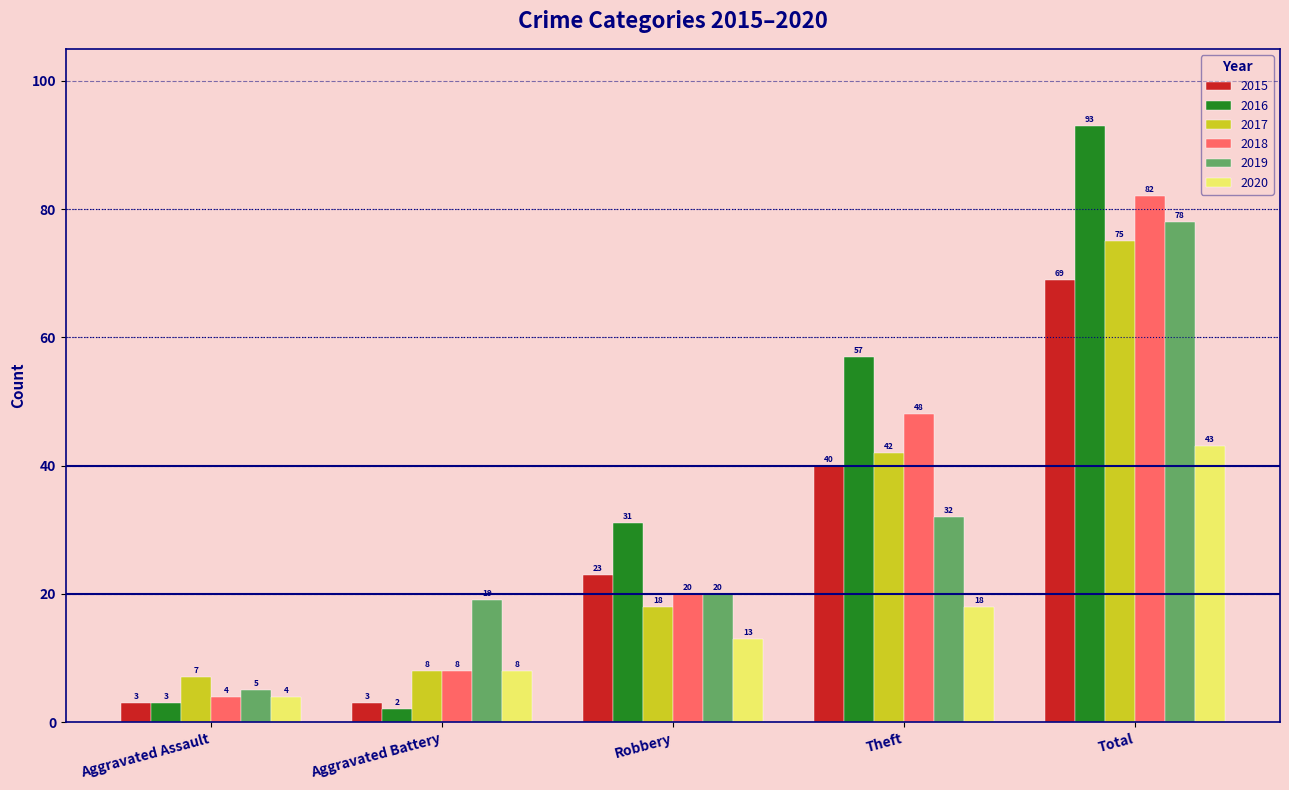

List the series in order of their peak value, highest first.

2016, 2018, 2019, 2017, 2015, 2020